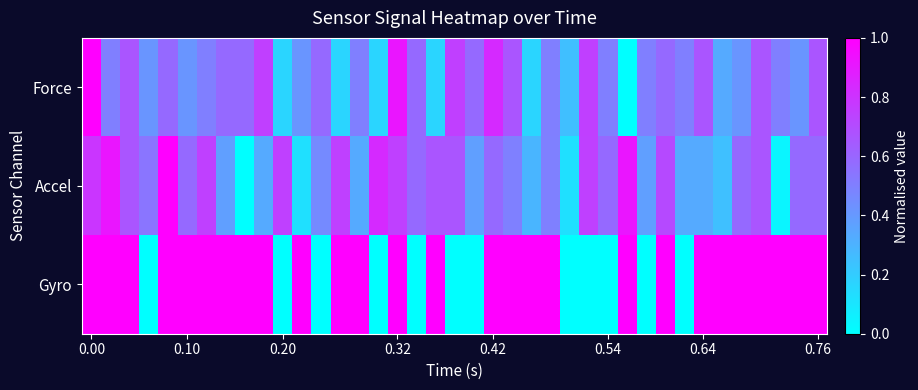

Which series has the largest range (max minus min)?

Force